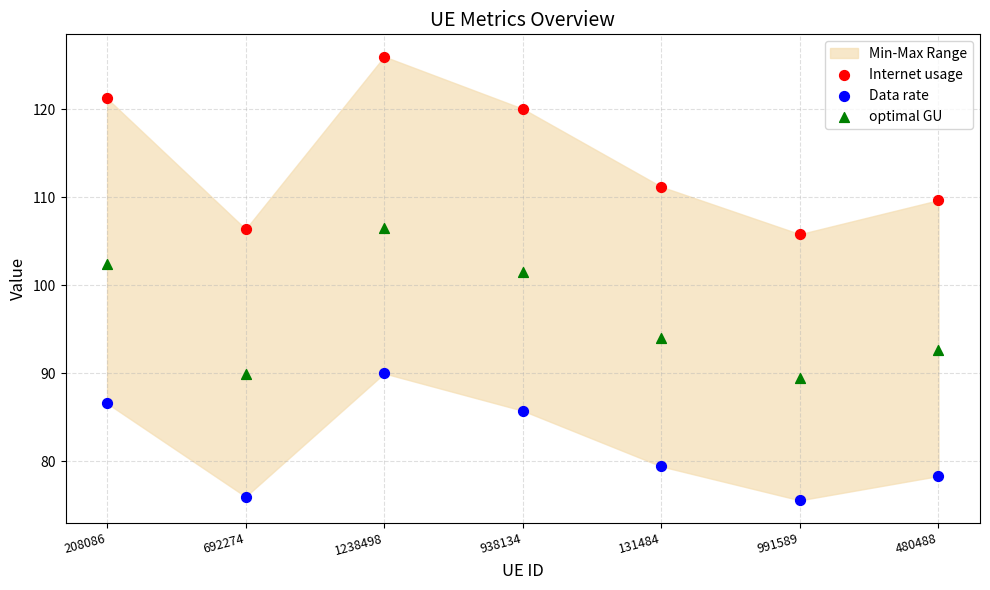

Across all data points, what is the range of Y values (max minus min)?

50.4